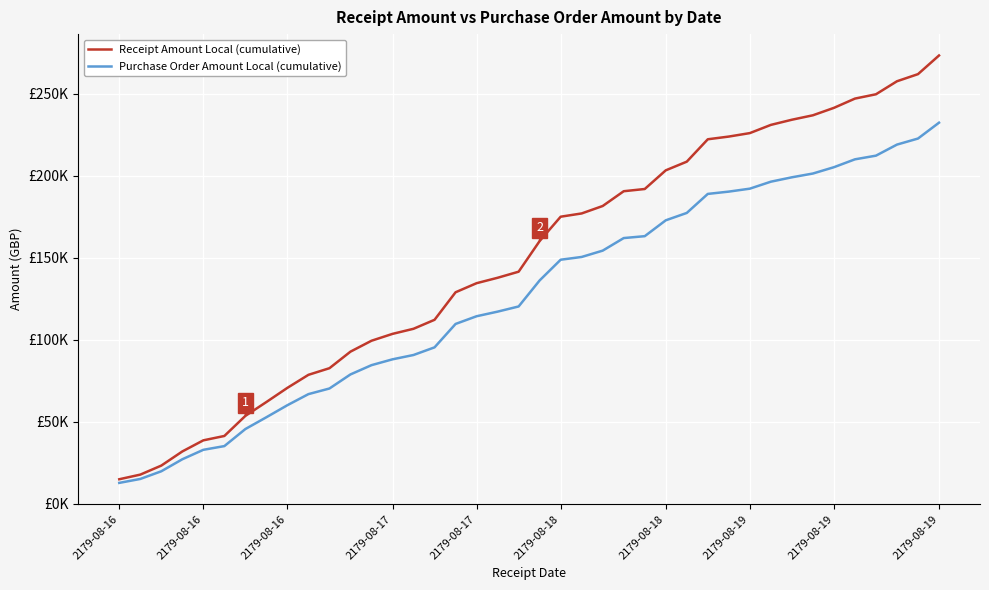

What are all the series names shown in the legend?

Receipt Amount Local (cumulative), Purchase Order Amount Local (cumulative)